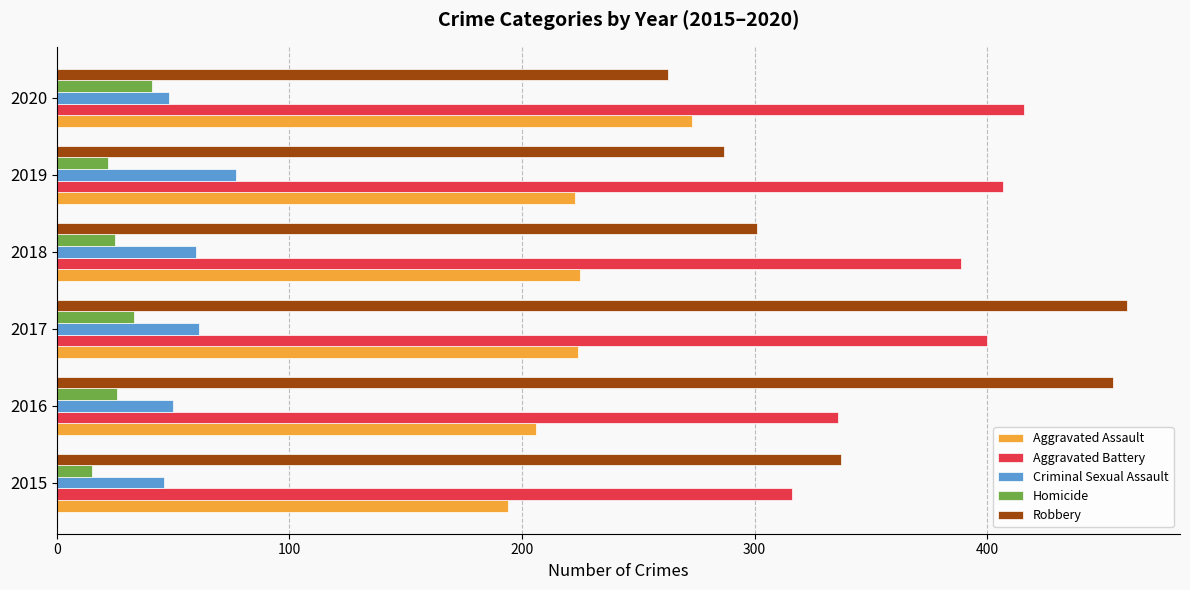

At how many categories does at least one series exceed 220?

6